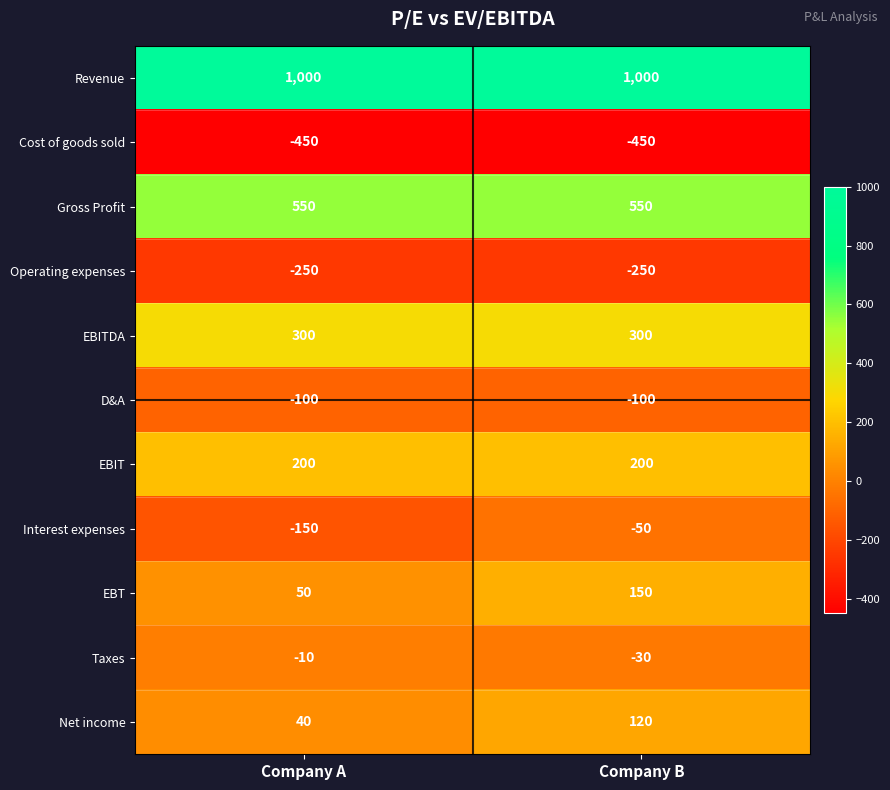

Count the number of data series in this chart.

11